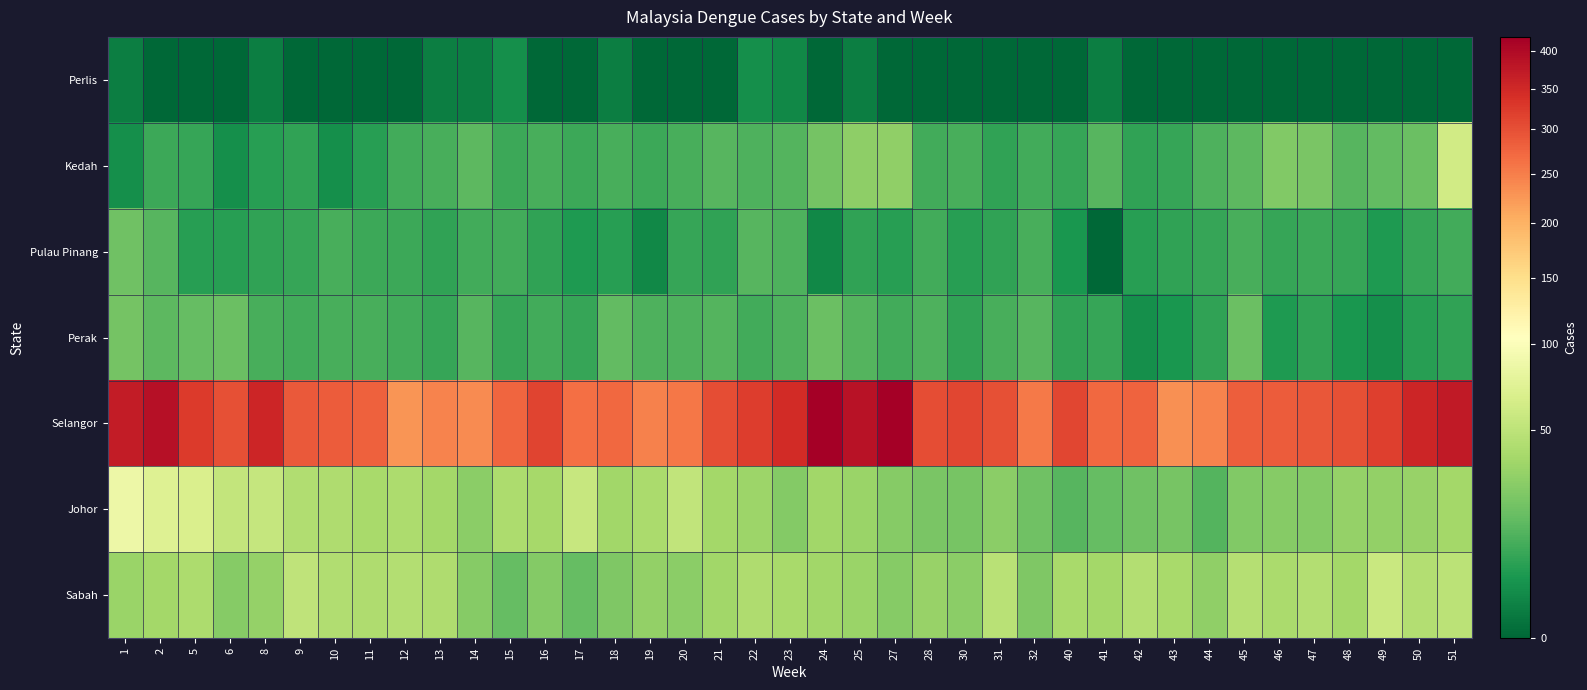

Which series has the widest spread of values?

Selangor